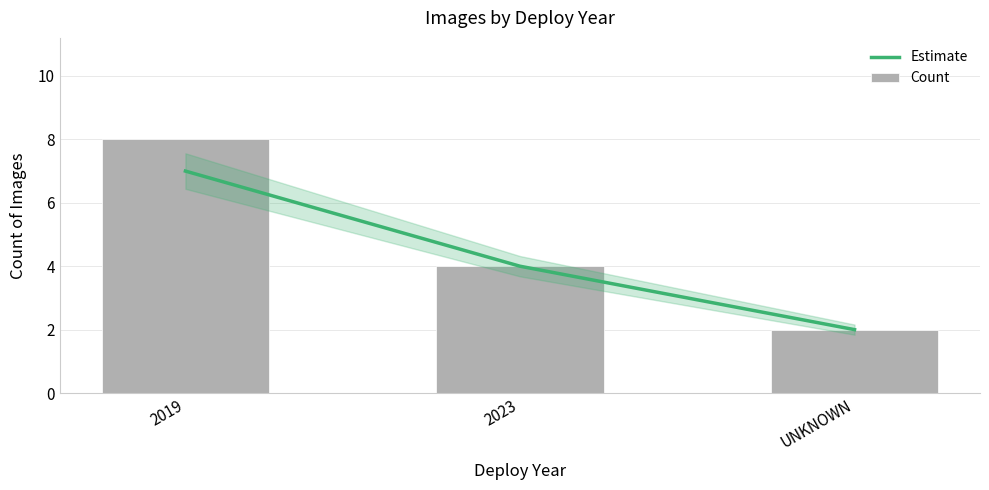

Between 2023 and UNKNOWN, which is larger?

2023